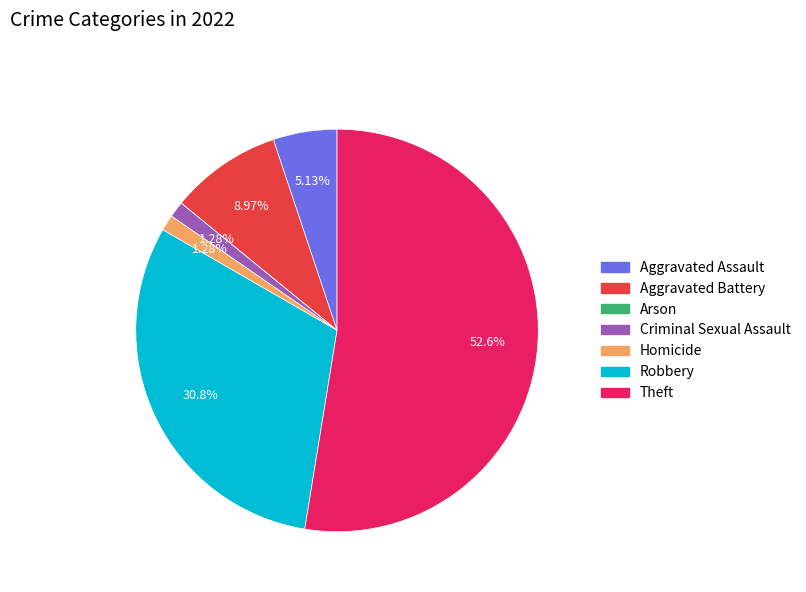

To the nearest percent, what is the average slice percentage?

14%